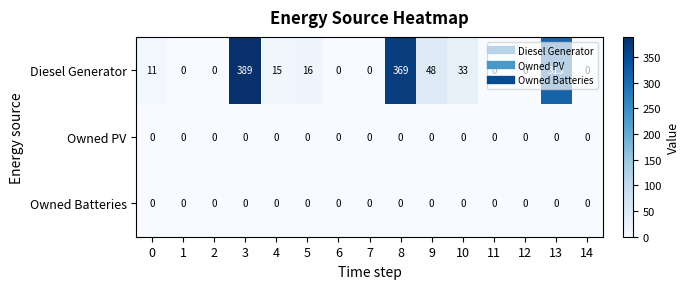

What is the difference between the second highest and minimum values in the Diesel Generator series?

369